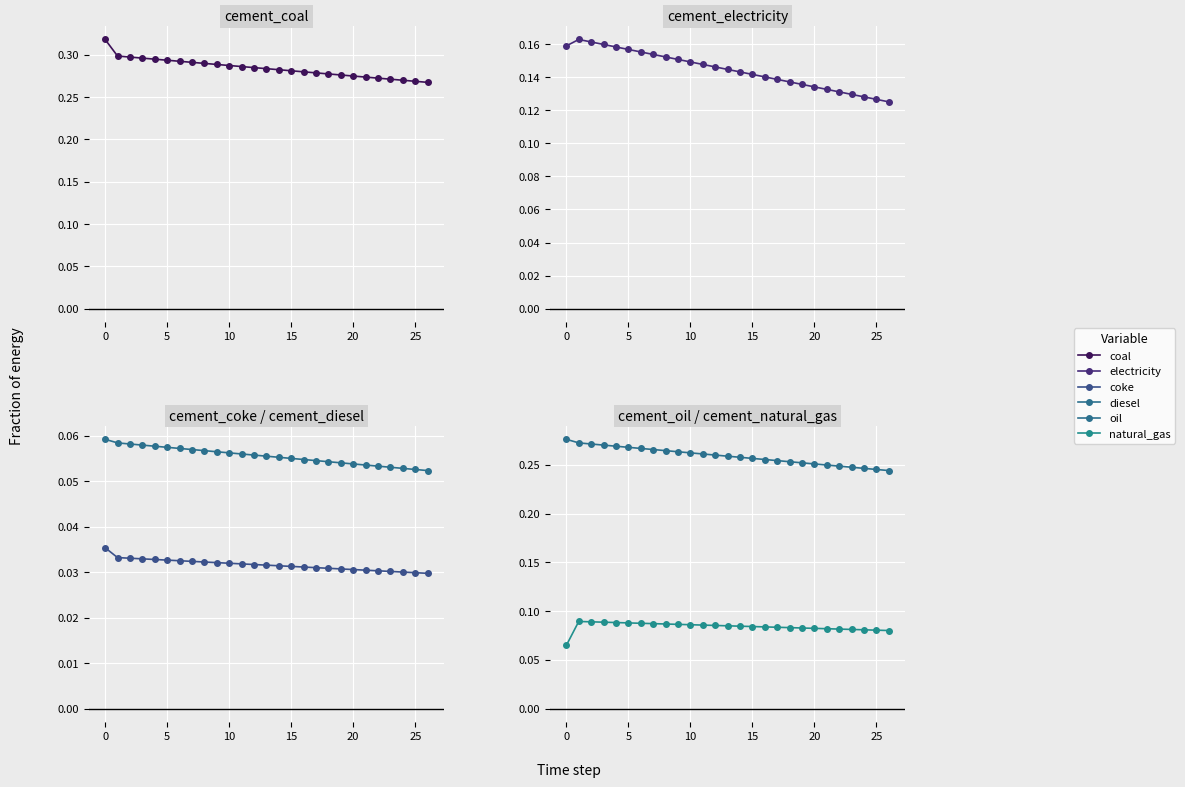

Read the electricity value at 17.

0.1